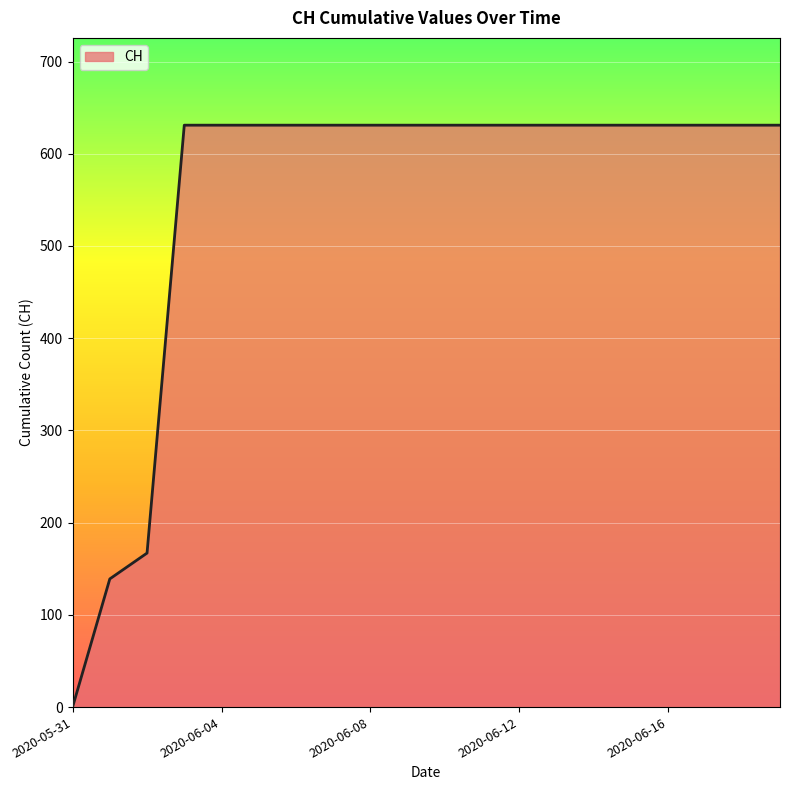

How many values are above zero?

19